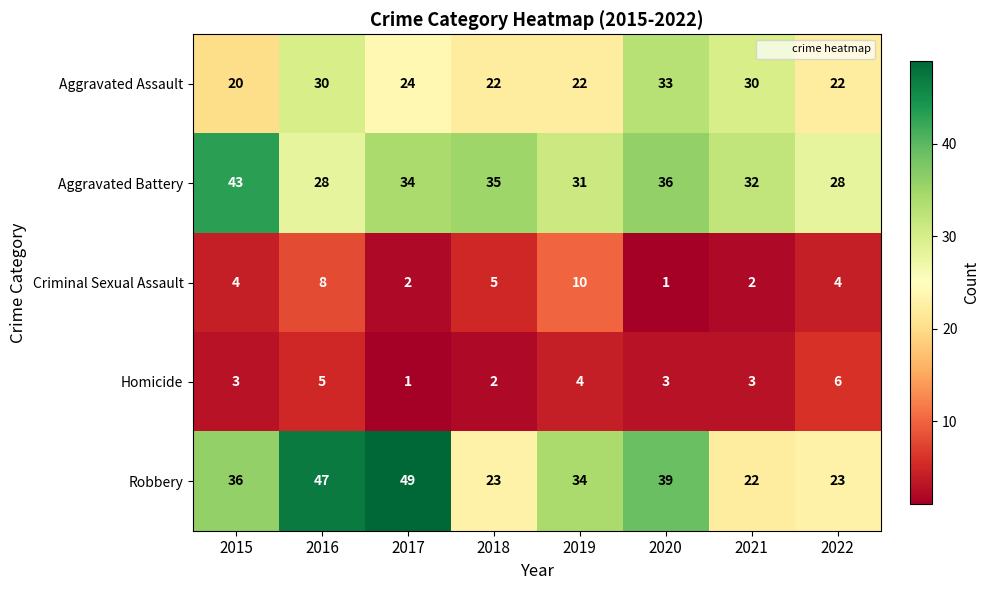

At 2018, list the series in order from smallest to largest.

Homicide, Criminal Sexual Assault, Aggravated Assault, Robbery, Aggravated Battery